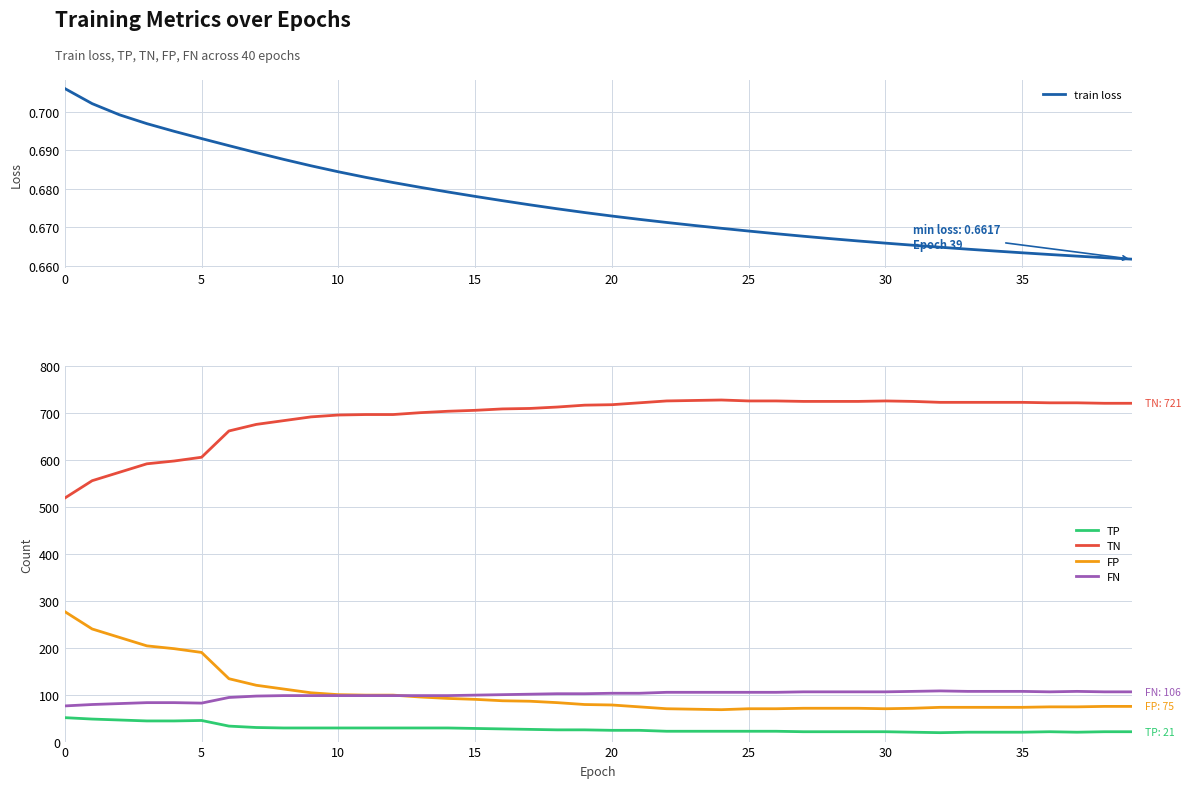

The TN series shows 230 at 25. True or false?

False